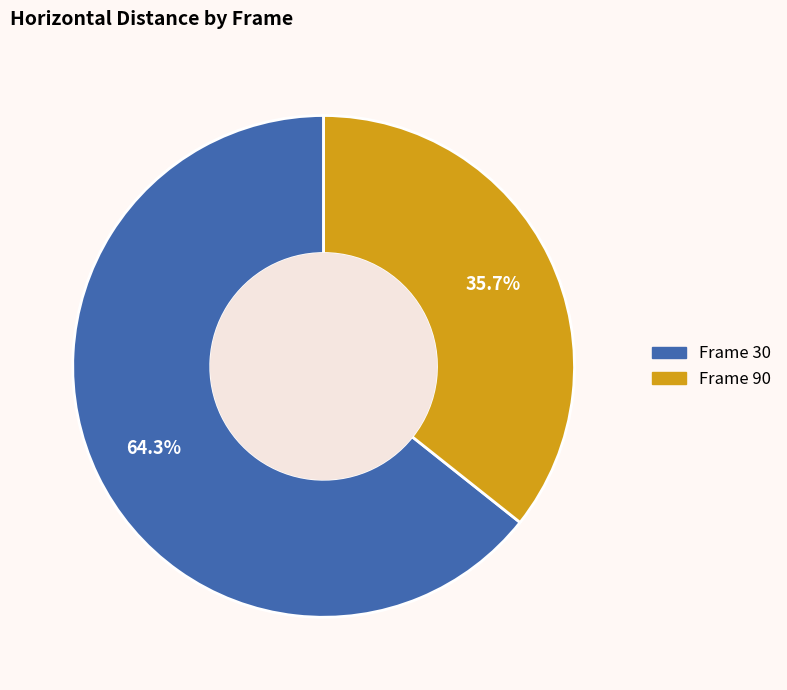

Which has a higher value, Frame 30 or Frame 90?

Frame 30